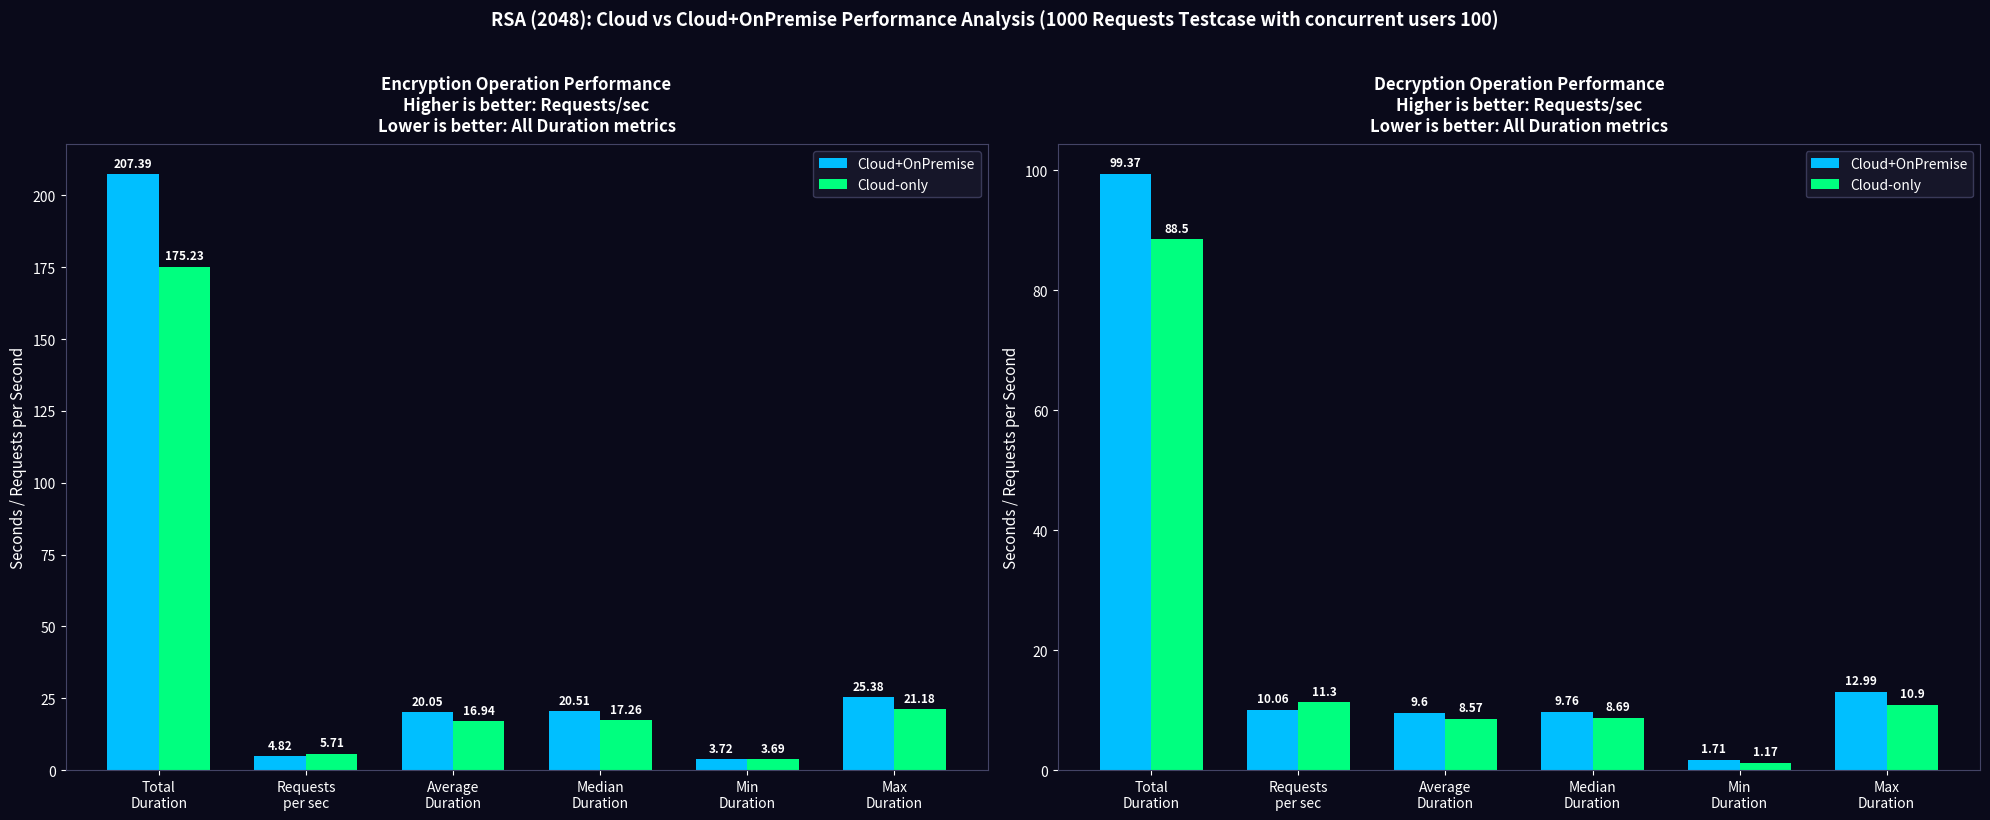

What is the label of the 3rd bar from the right?

Median
Duration